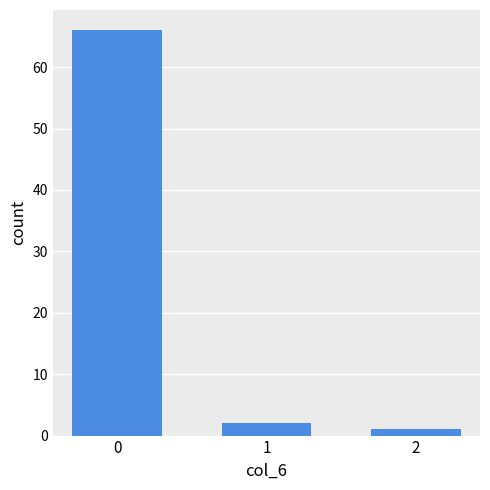

What is the value of the 3rd bar from the left?

1